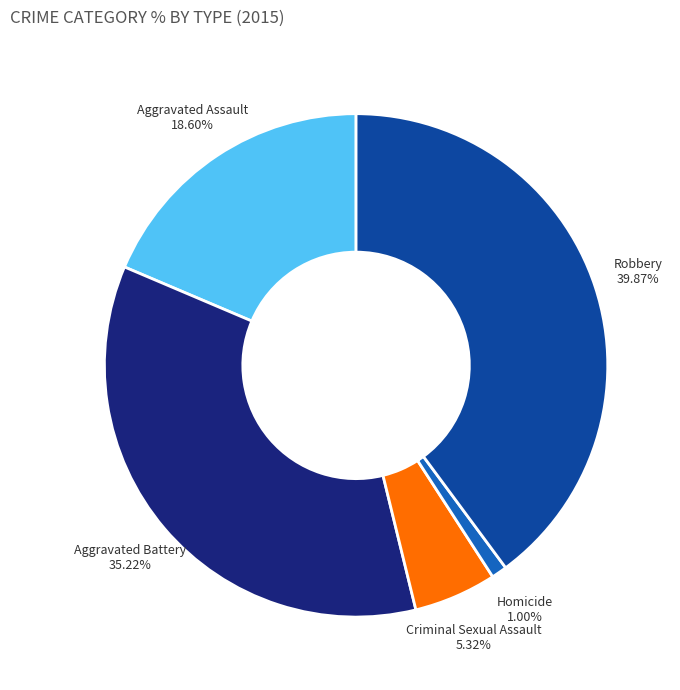

What portion of the pie excludes Aggravated Assault?

81.4%